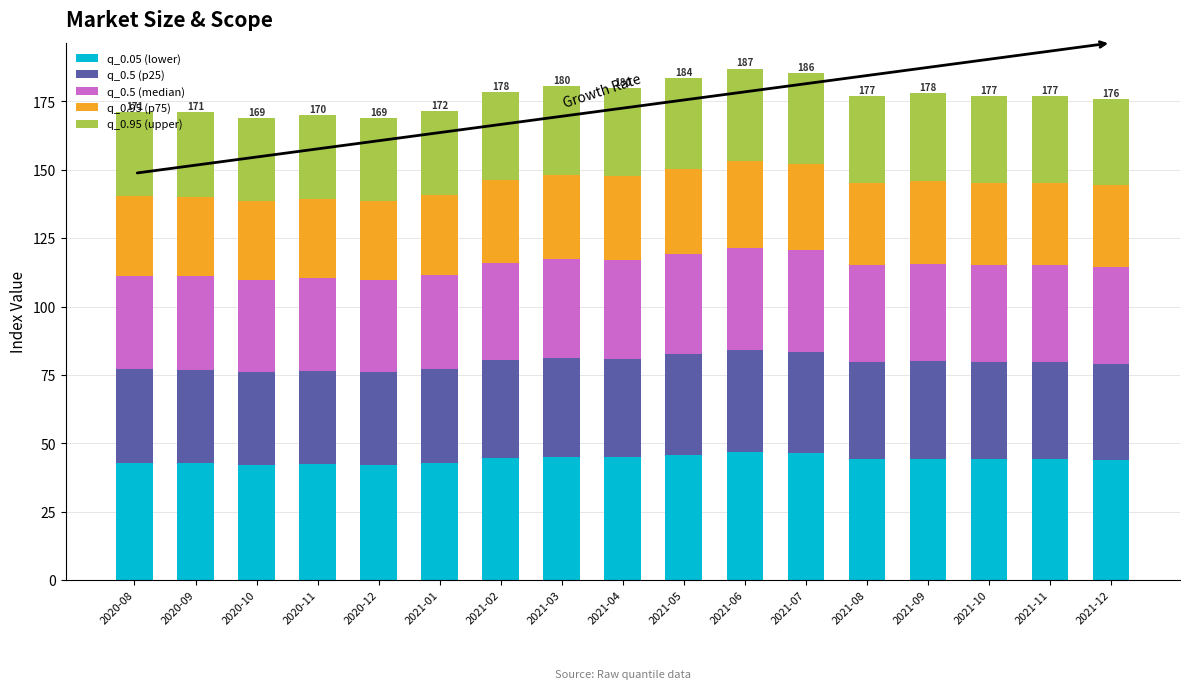

The value of q_0.05 (lower) at 2021-05 is 65.9. True or false?

False